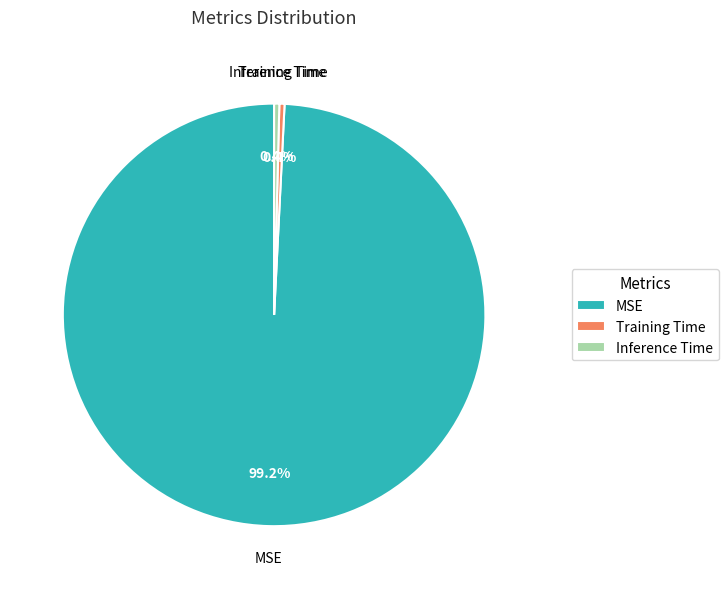

To the nearest percent, what is the average slice percentage?

33%